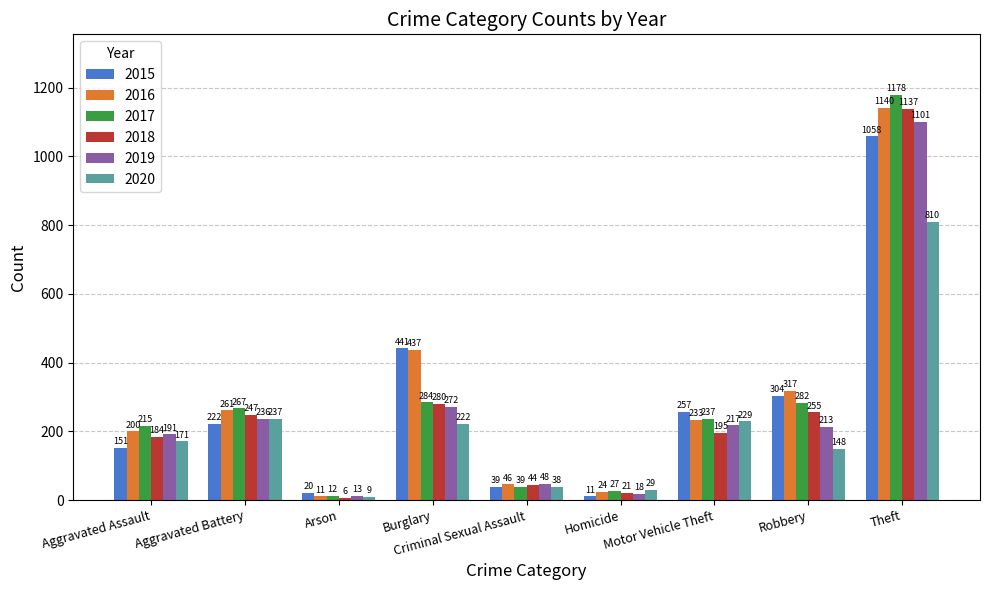

What is the value of the 2020 bar at the 8th from the left?

148